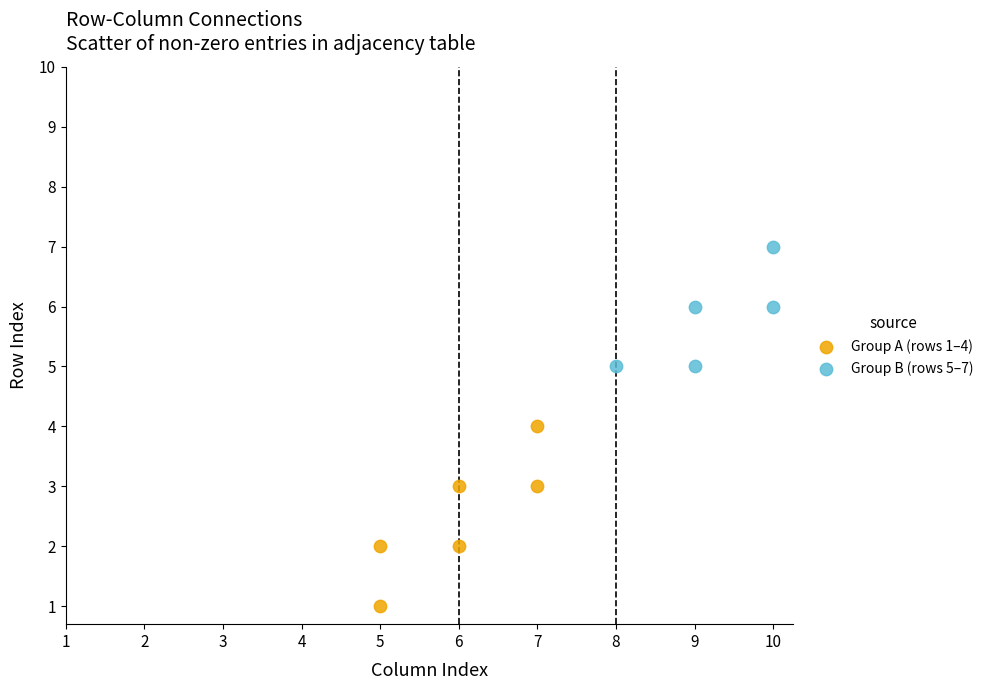

Which series reaches the minimum Y coordinate?

Group A (rows 1–4)